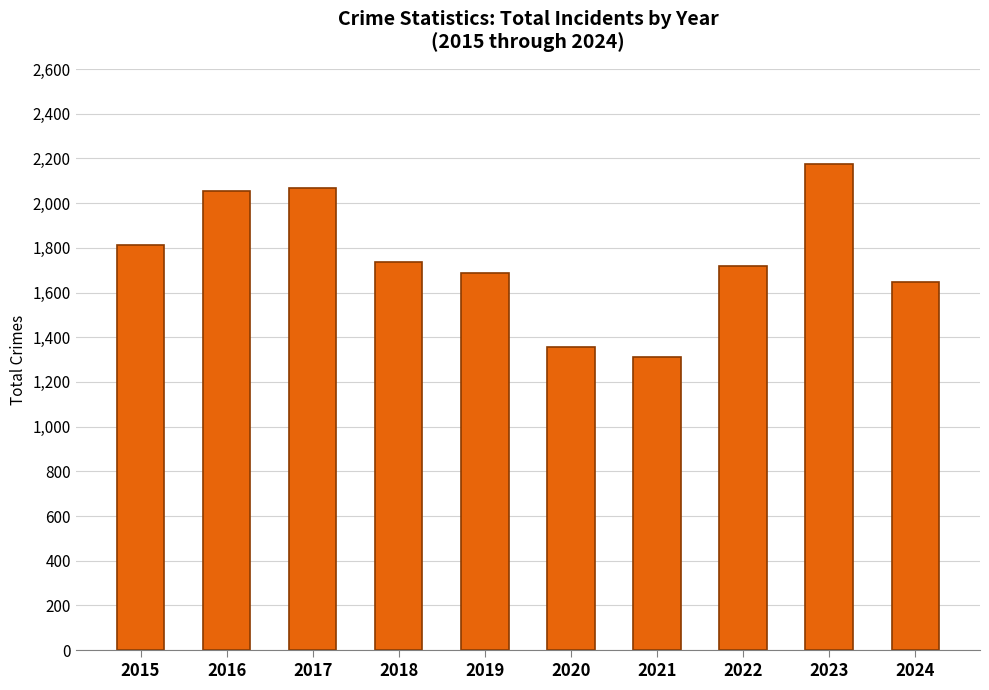

What is the value of the 3rd bar from the left?

2066